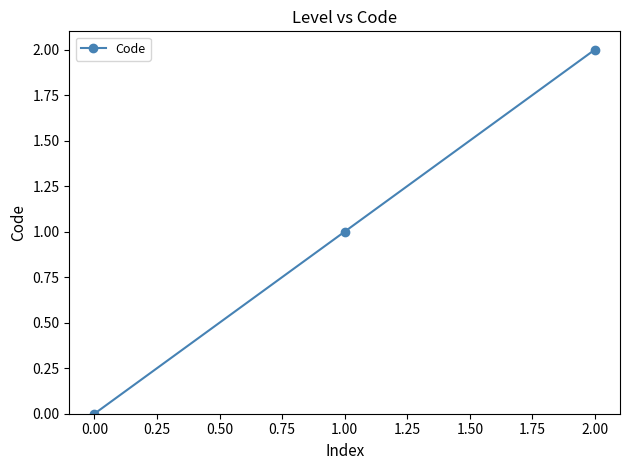

Rank the categories by value from lowest to highest.

0.00, 1.00, 2.00